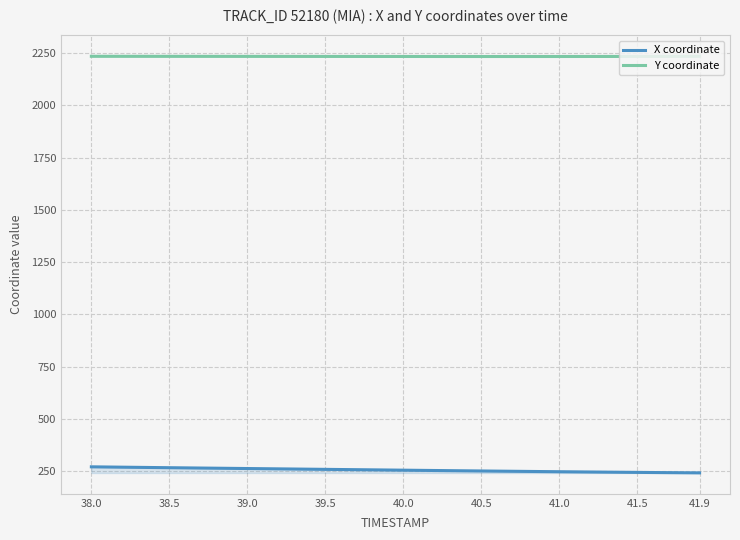

Which series has the largest total across all categories?

Y coordinate